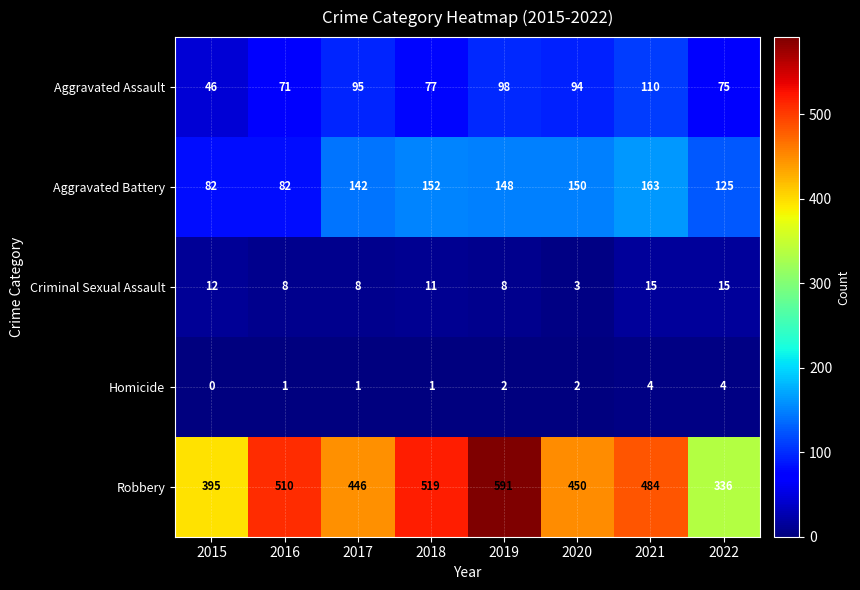

What is the sum of the Robbery values at 2020 and 2019?

1041